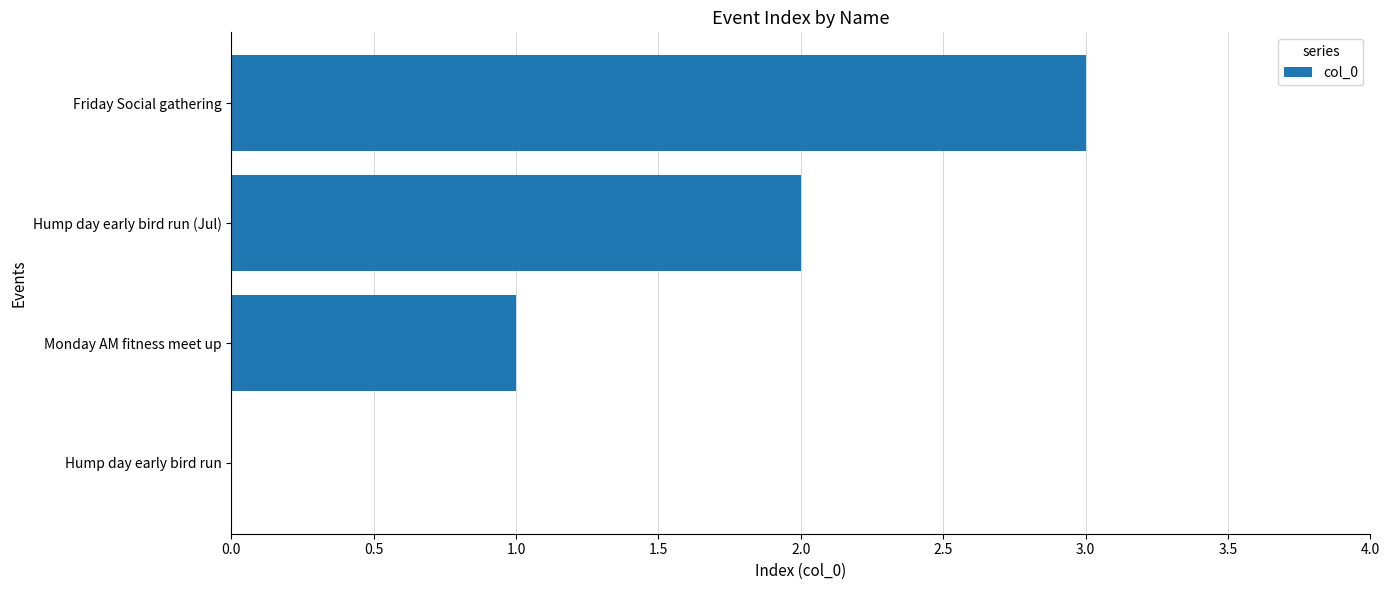

The value at Monday AM fitness meet up is 1. True or false?

True